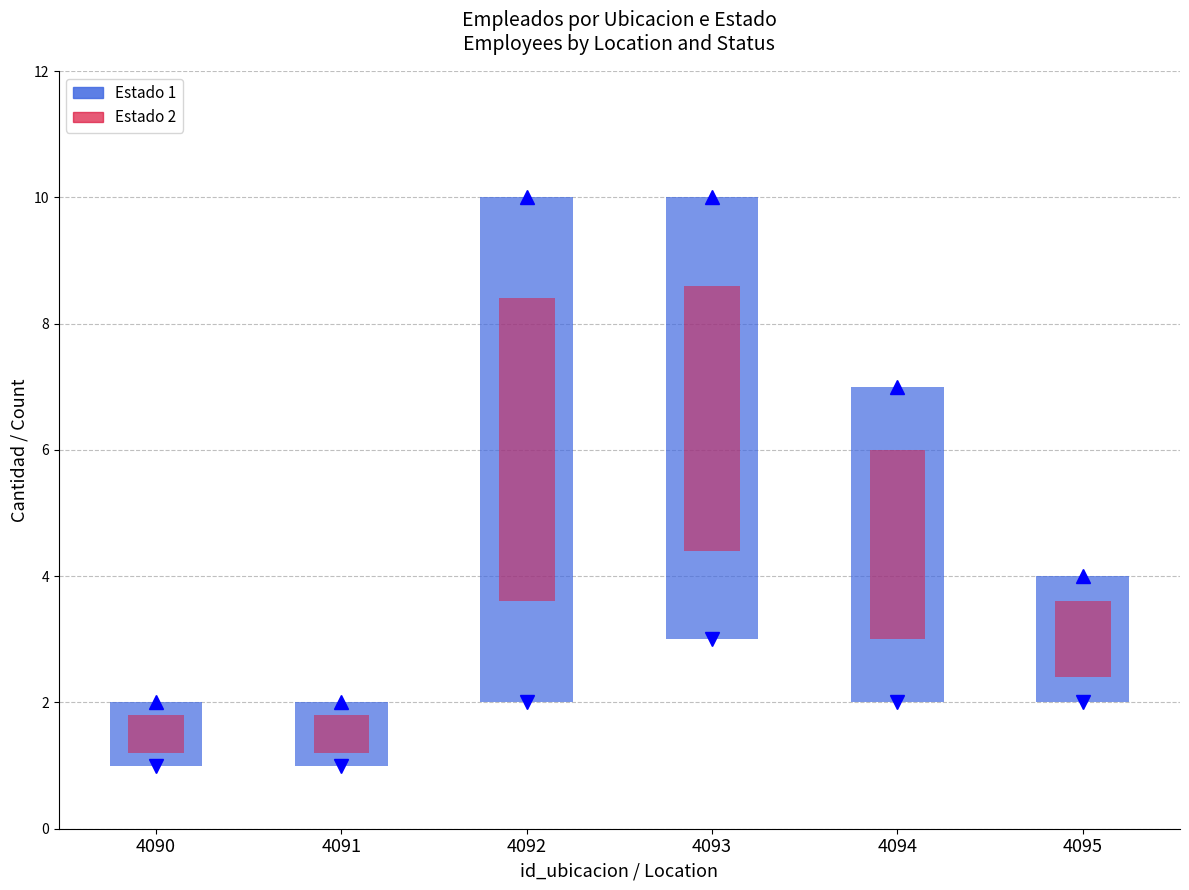

What is the sum of the count_estado_2 values at 4095 and 4091?

3